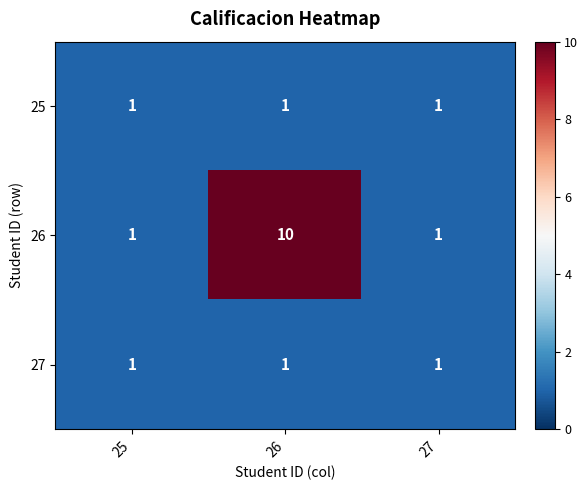

What is the difference between the highest and lowest values at 26?

9